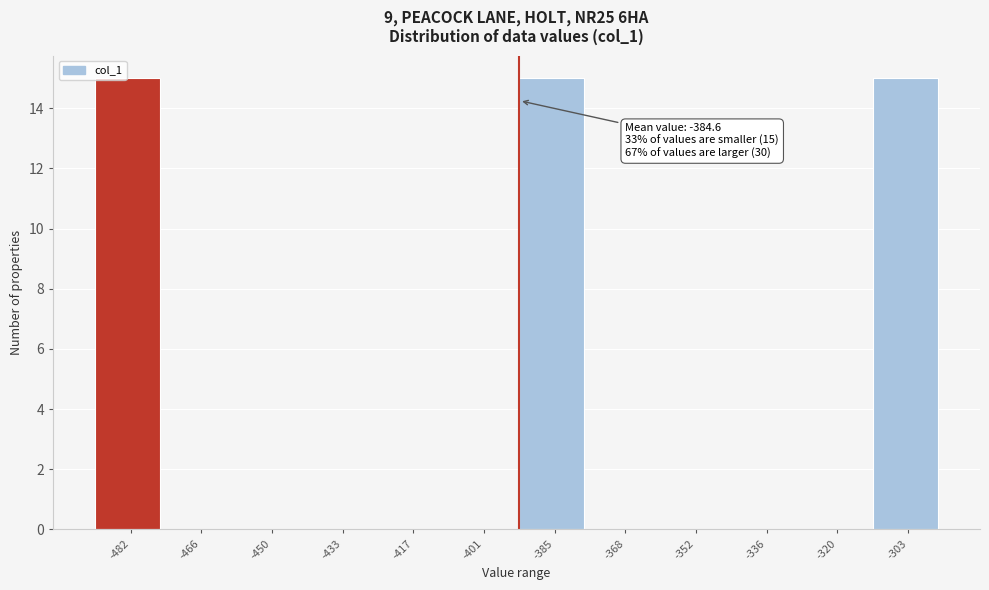

Reading right to left, extract all data points from this chart.

-303=15	-320=0	-336=0	-352=0	-368=0	-385=15	-401=0	-417=0	-433=0	-450=0	-466=0	-482=15